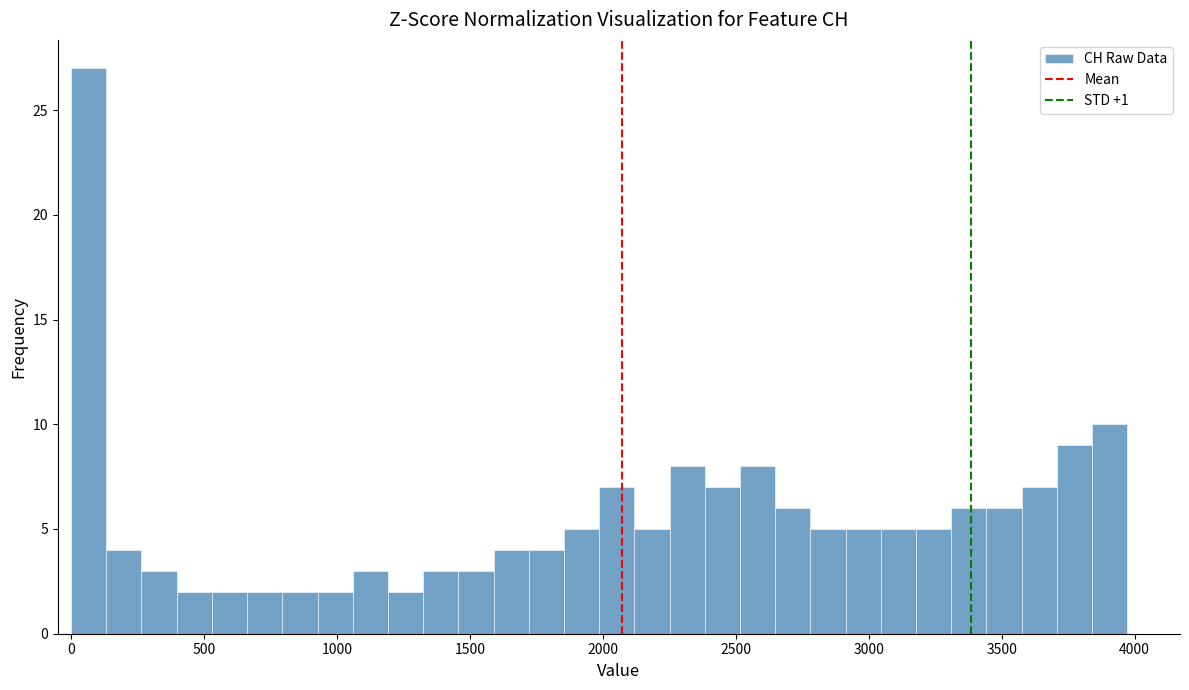

Read against the x-axis, roughly where is the centre of the tallest bar?

50